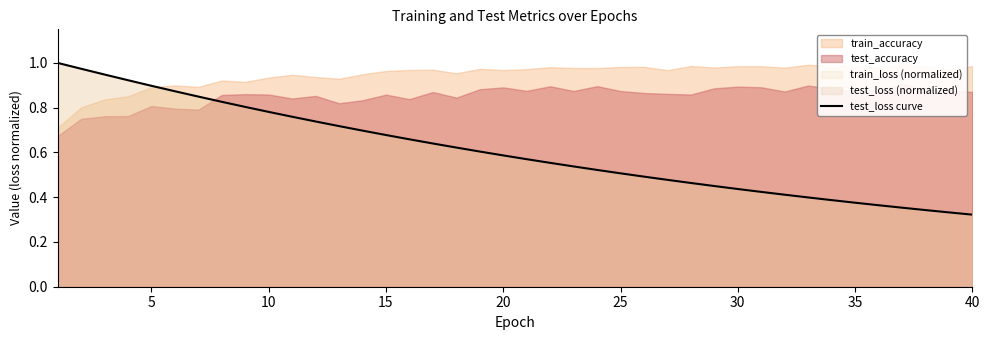

Is it true that test_loss curve equals 0.6 at 40?

False